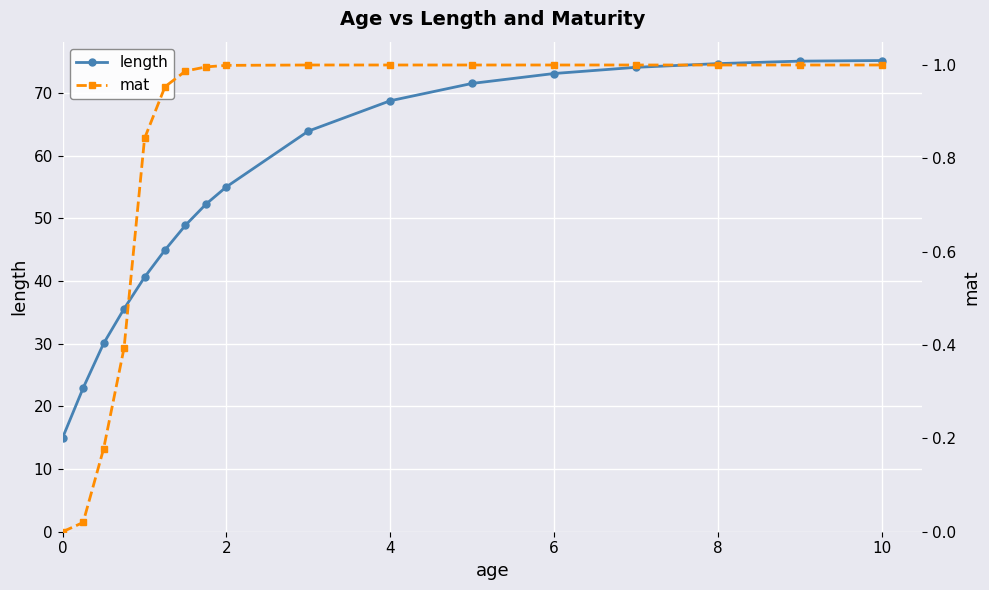

Which series has the largest range (max minus min)?

length